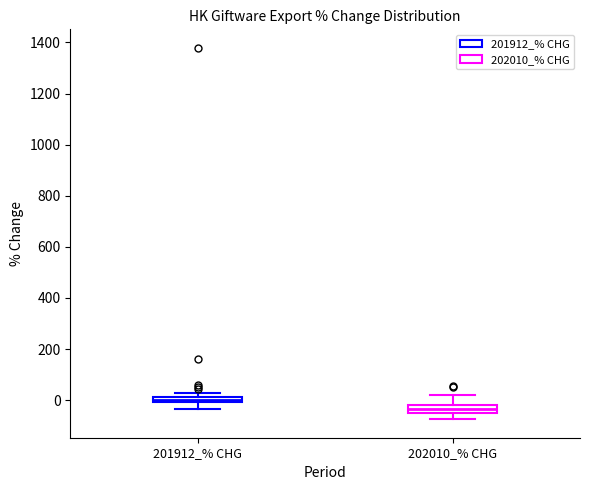

Where is the lower edge of the box for 202010_% CHG on the y-axis? The values are not printed on the chart, so give them approximately, as read against the axis.

-40